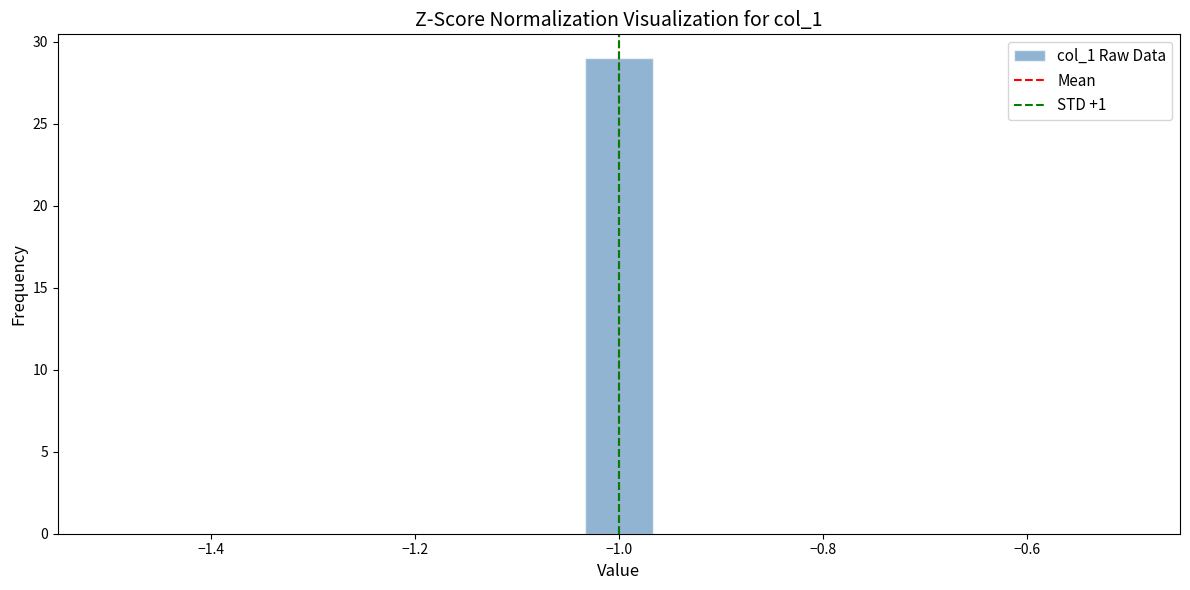

Read against the x-axis, roughly where is the centre of the tallest bar?

-1.00